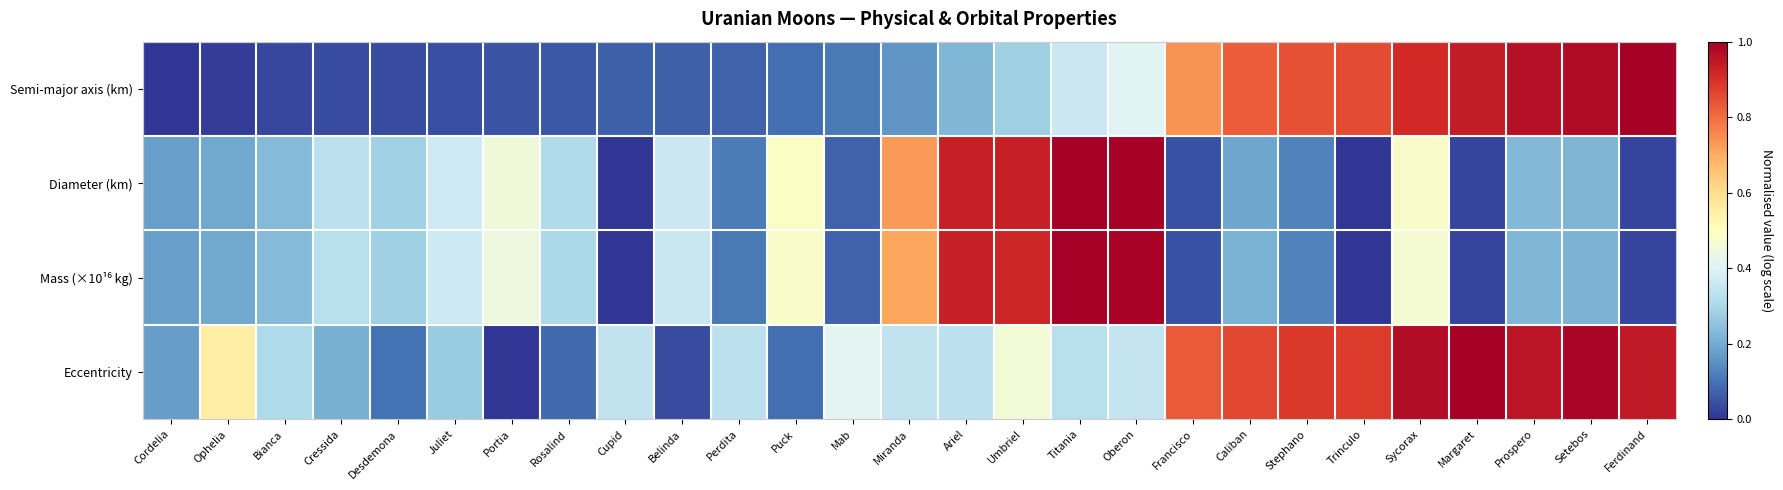

What is the total value across all series at Titania?

2.7